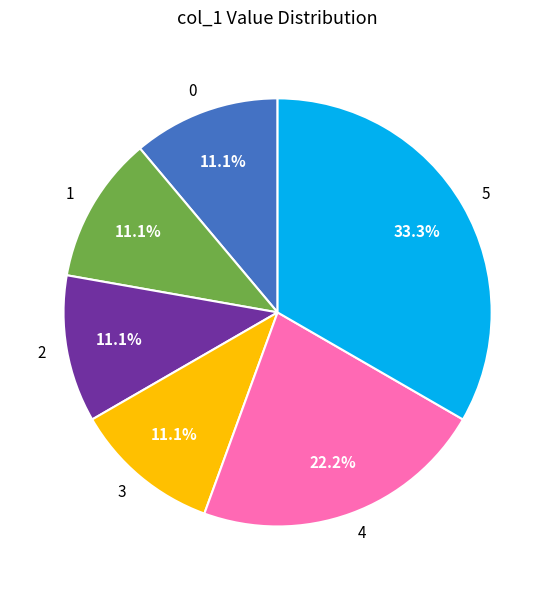

To the nearest percent, what is the difference between the 1 and 0 slice percentages?

0%